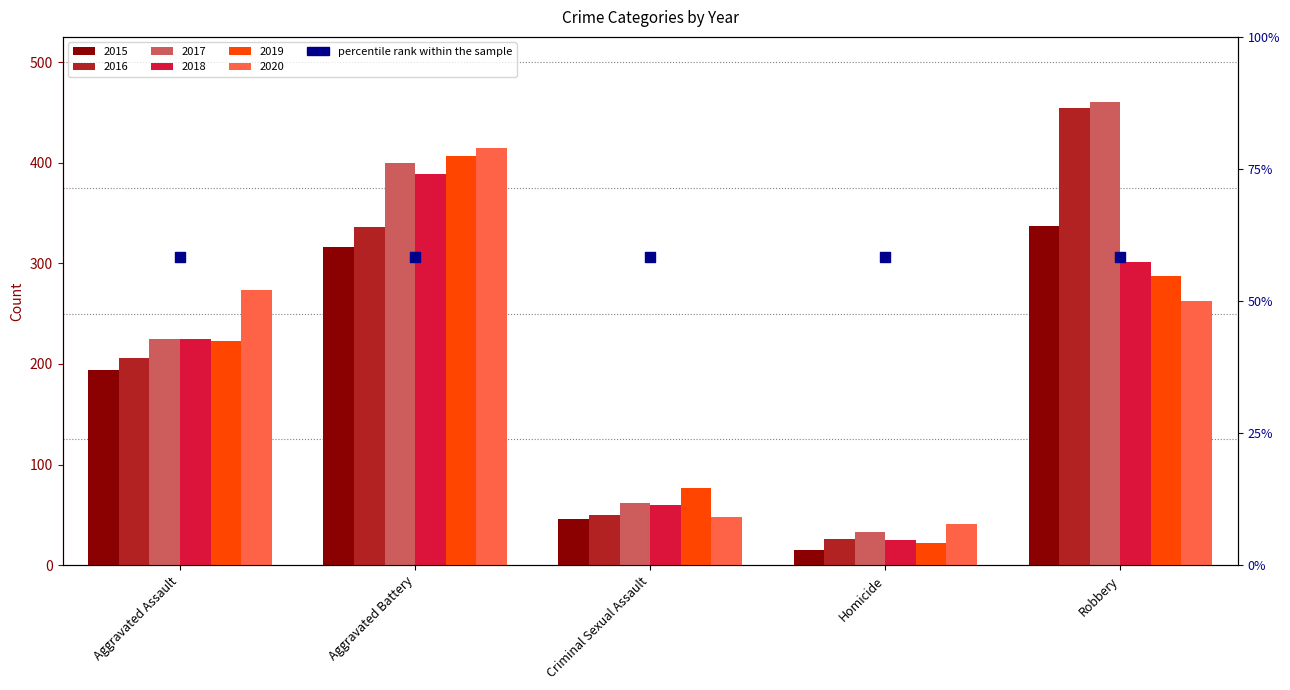

Is the value of 2017 at Criminal Sexual Assault greater than the value of 2015 at Aggravated Battery?

No